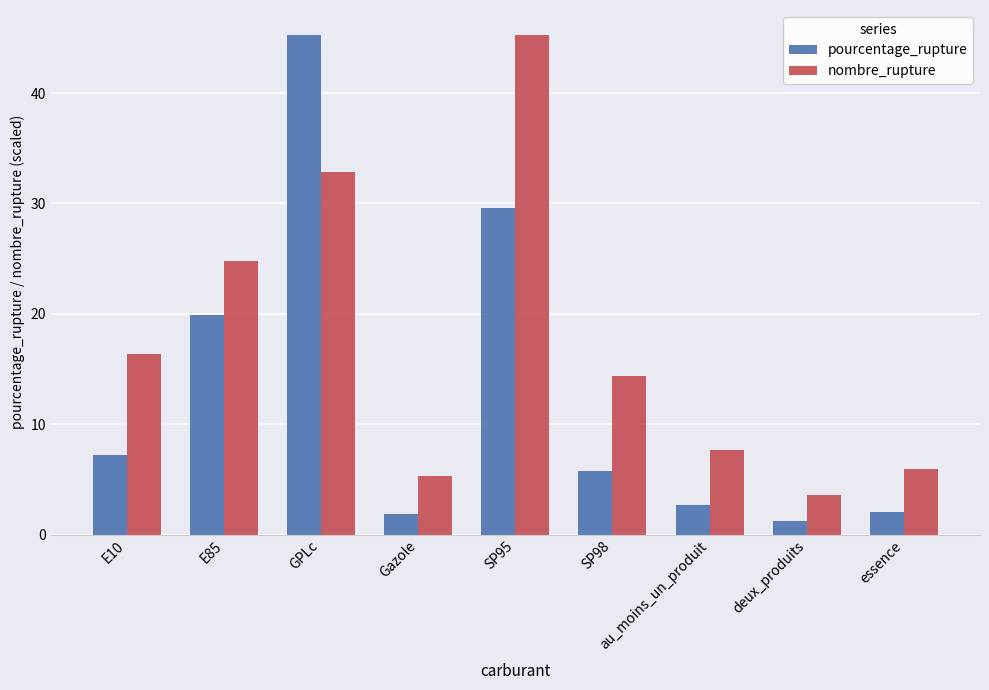

What is the difference between the highest and lowest values at E10?

9.1